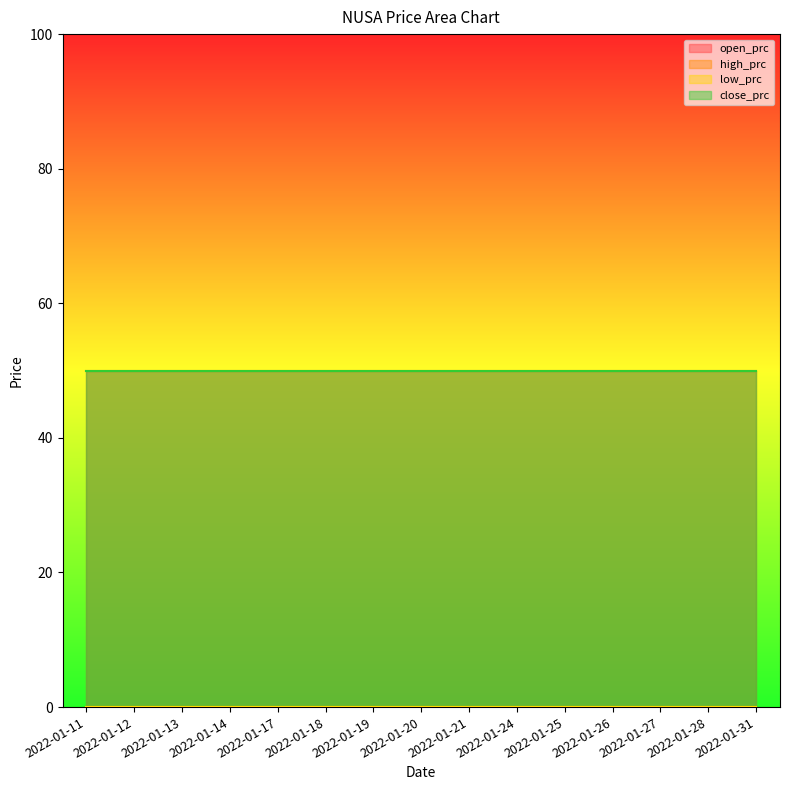

Reading left to right, list all the values displayed in this chart.

open_prc: 50	50	50	50	50	50	50	50	50	50	50	50	50	50	50
high_prc: 0	0	0	0	0	0	0	0	0	0	0	0	0	0	0
low_prc: 0	0	0	0	0	0	0	0	0	0	0	0	0	0	0
close_prc: 50	50	50	50	50	50	50	50	50	50	50	50	50	50	50